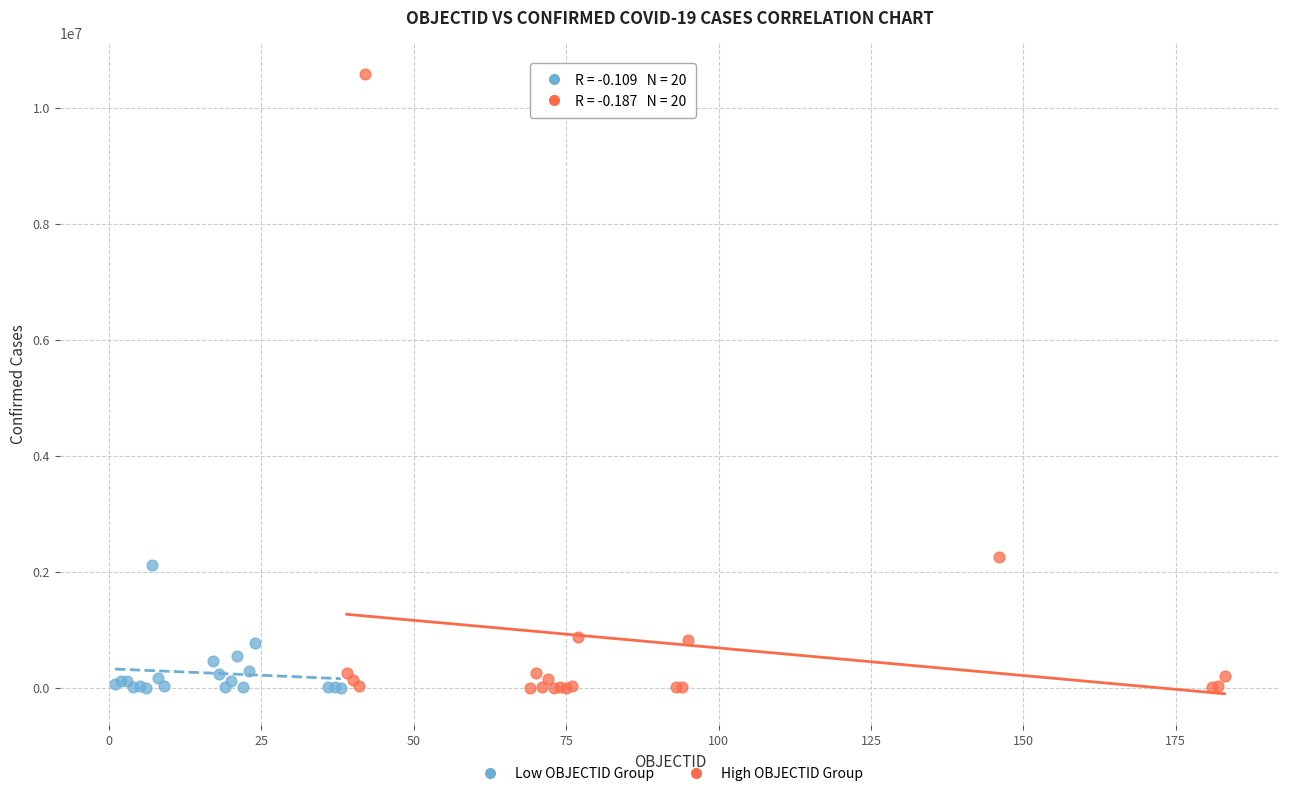

Which series reaches the maximum Y coordinate?

High OBJECTID Group